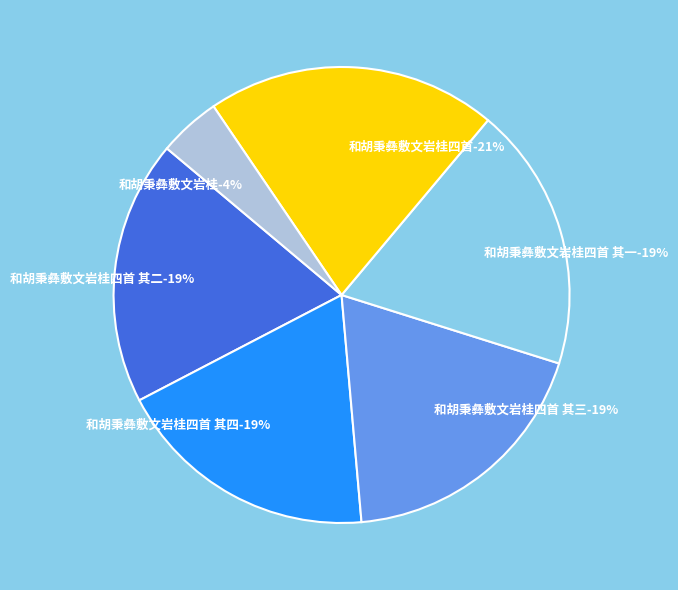

To the nearest percent, what is the average slice percentage?

17%